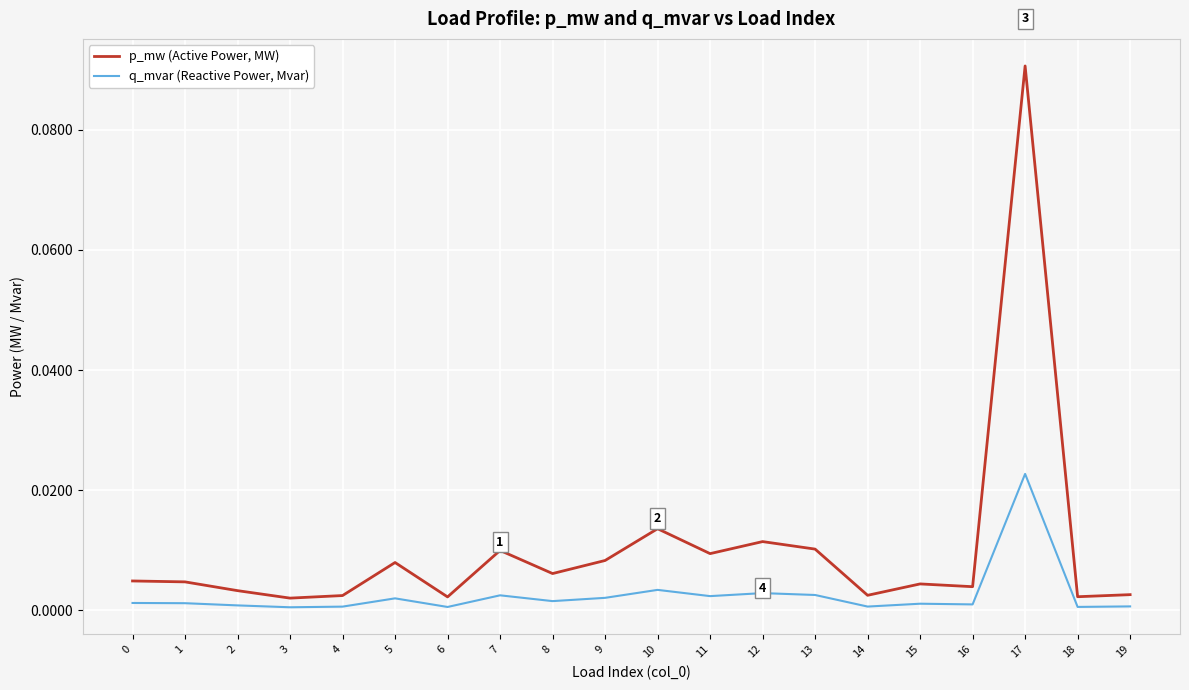

The value of p_mw (Active Power, MW) at 1 is 0.0. True or false?

True